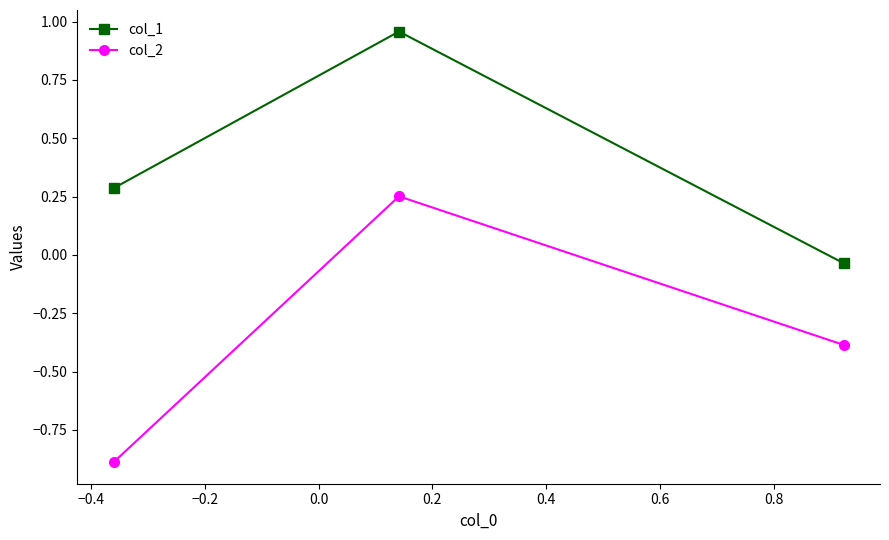

What is the average value of the col_2 series?

-0.3